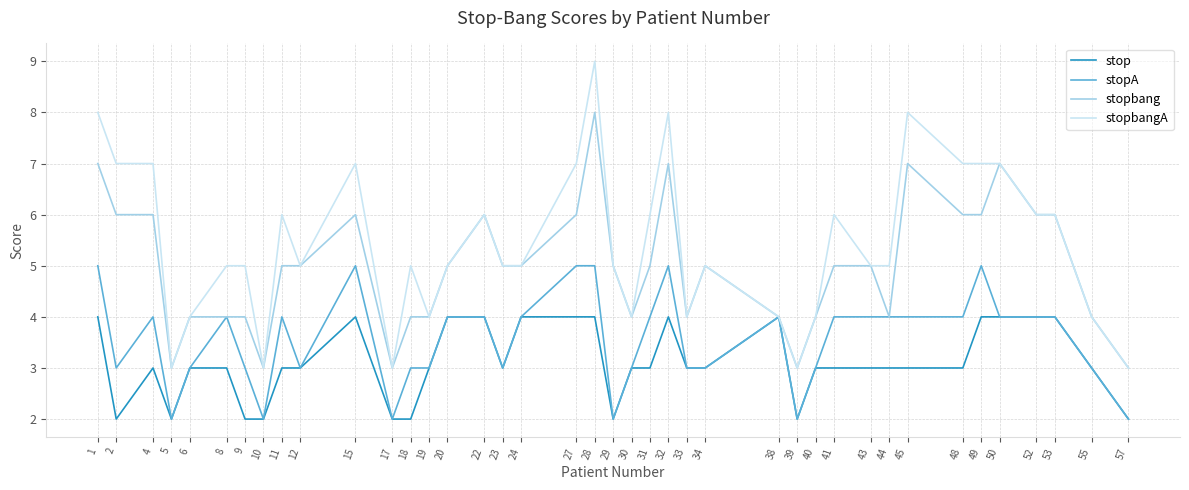

Rank the series by their average value, from highest to lowest.

stopbangA, stopbang, stopA, stop